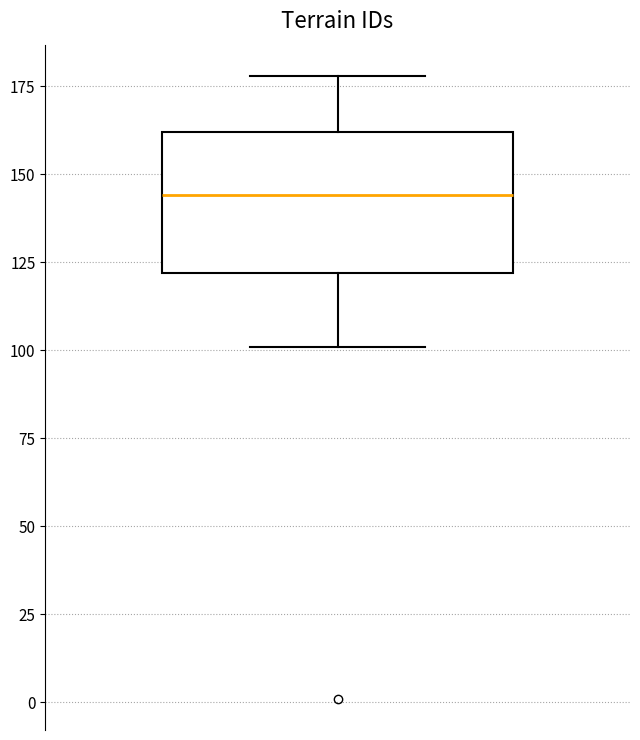

Read this box plot against the y-axis: the position of the median line, the range covered by the box, and the ends of both whiskers. The values are not printed on the chart, so give them approximately, as read against the axis.

median 145, box 120 to 160, whiskers 100 to 180